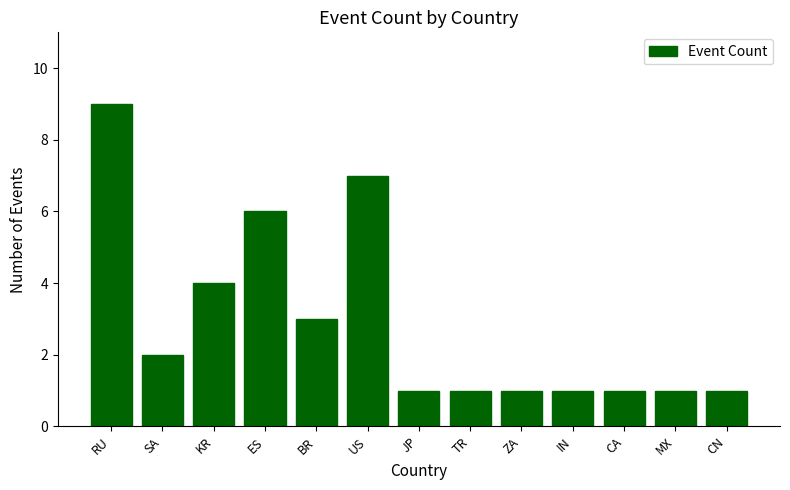

How many values are between 1 and 4?

10